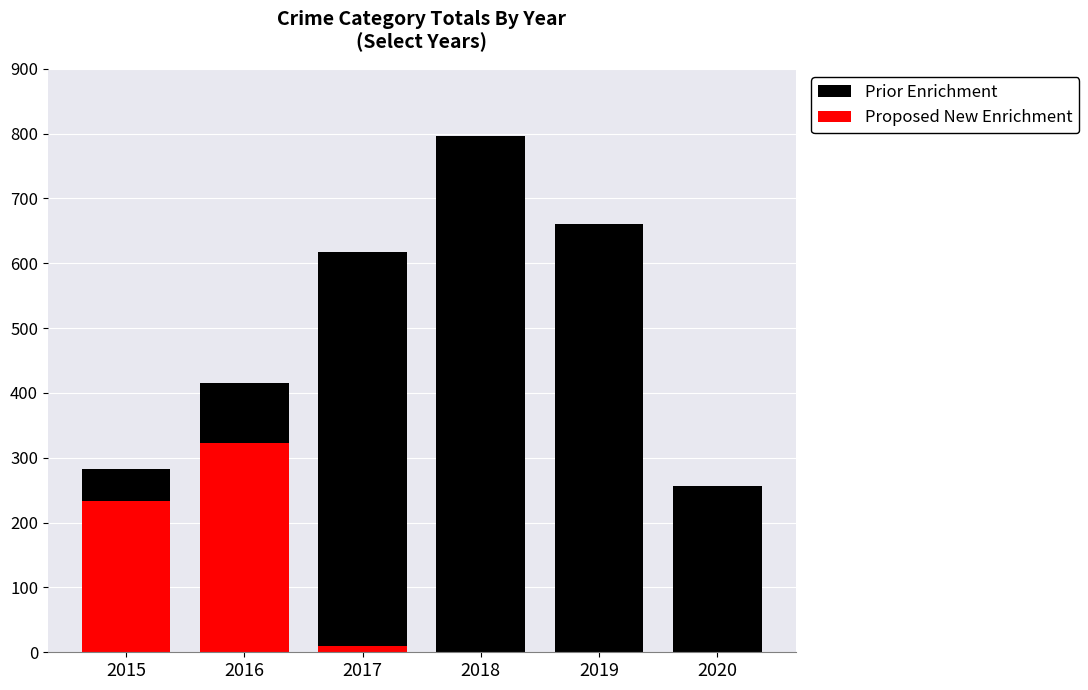

Which category has the highest value across all series?

2018